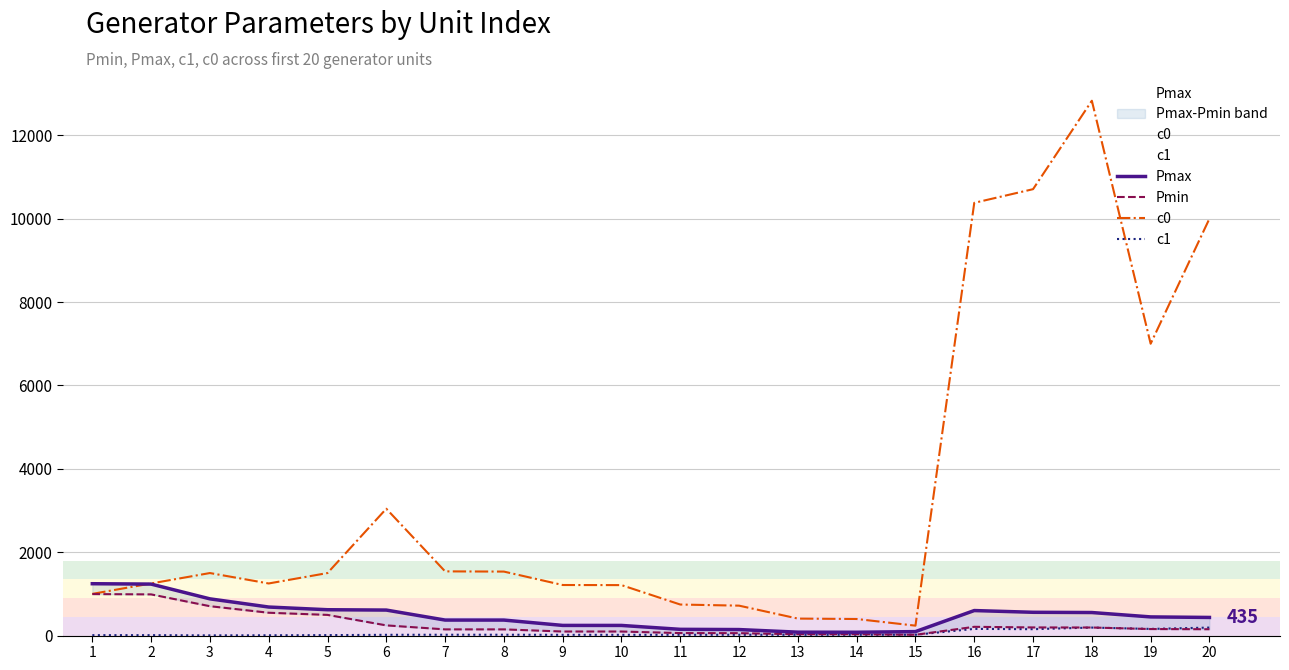

Which category has the highest value in the c0 series?

18